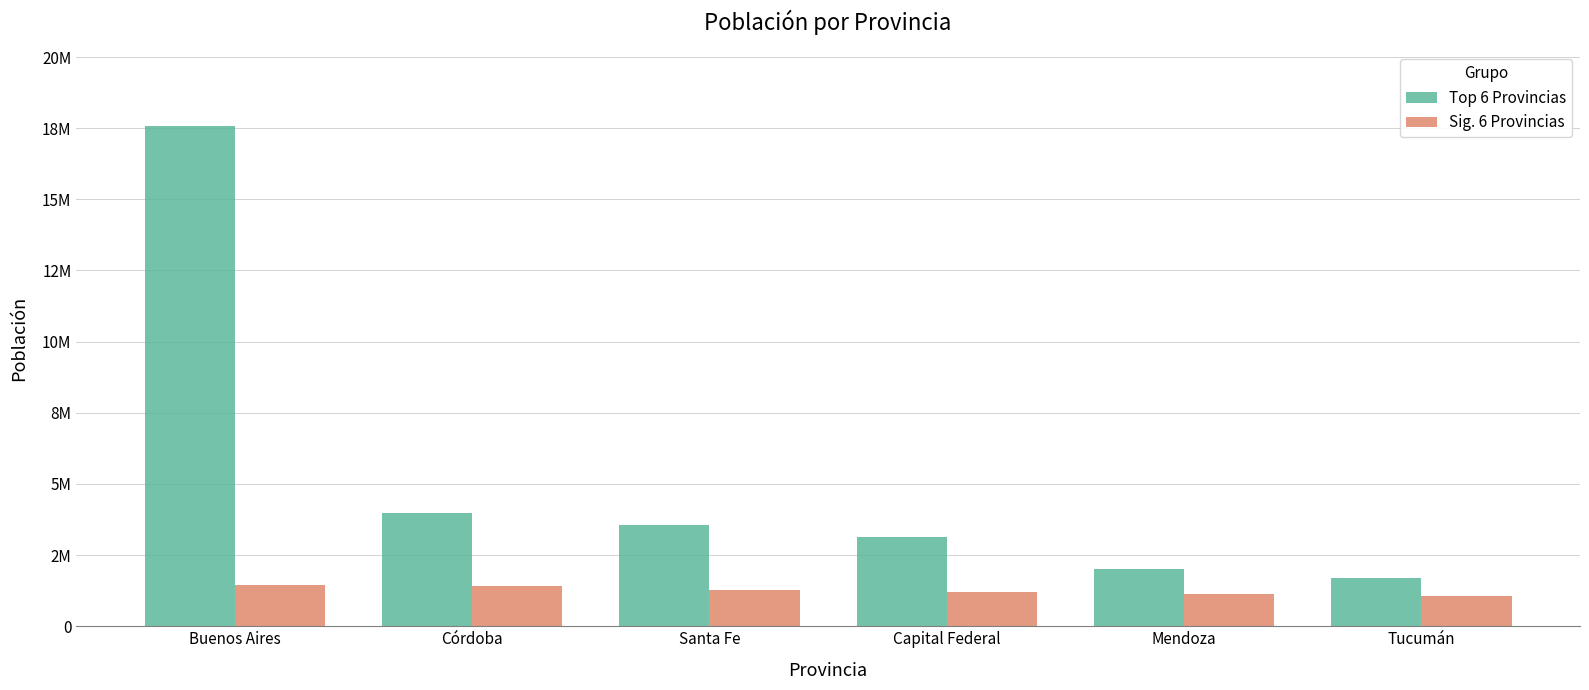

Between Capital Federal and Tucumán, which is larger?

Capital Federal